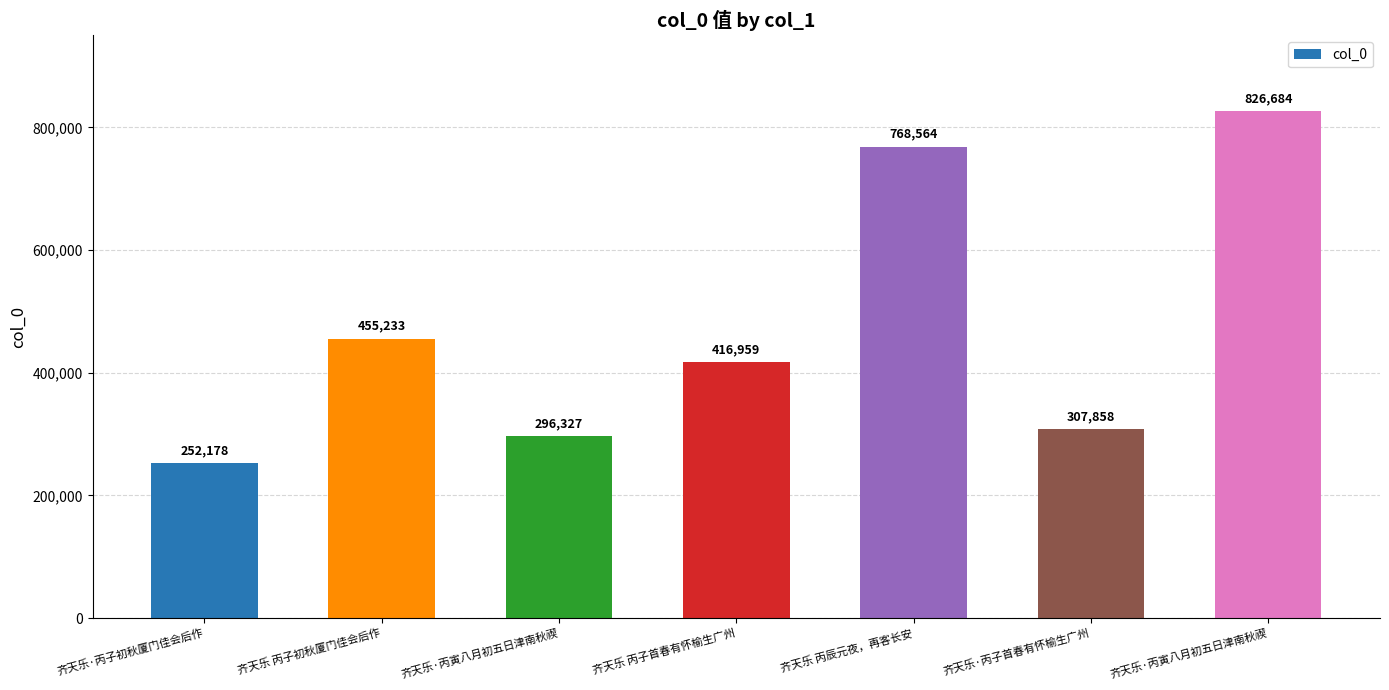

What is the label of the 7th bar from the right?

齐天乐·丙子初秋厦门佳会后作